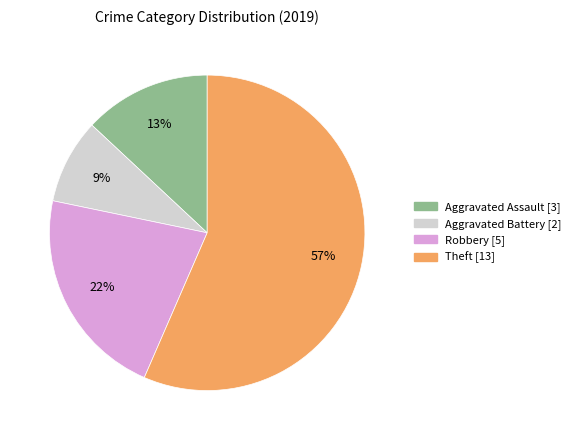

True or false: Theft accounts for 57% of the total.

True